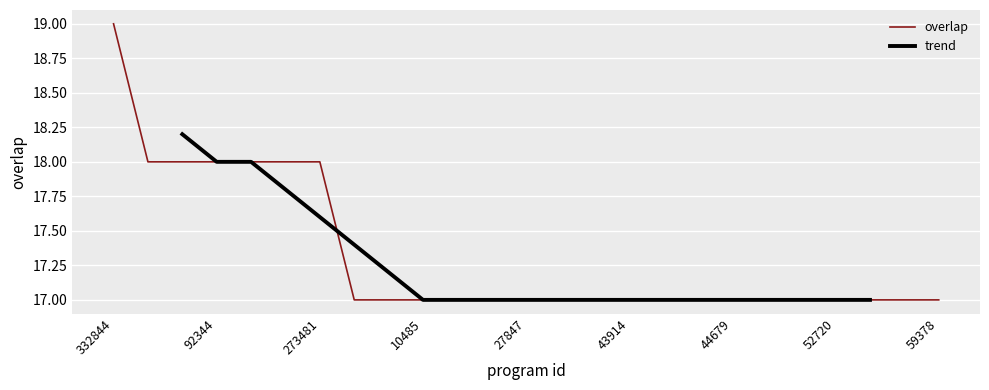

What is the value of the 19th point from the left?

17